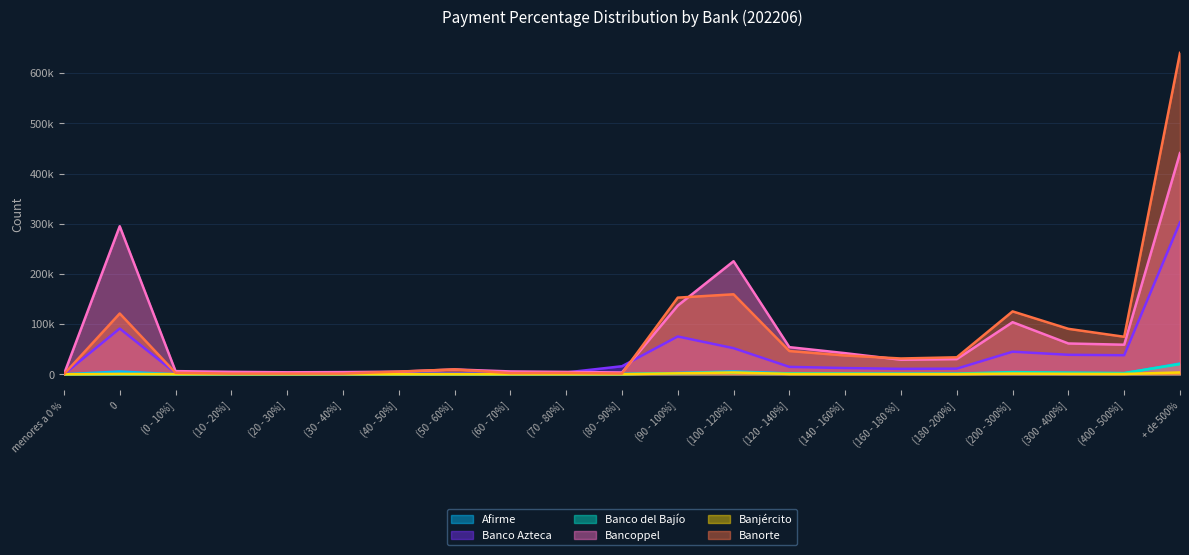

Is the value of Banco del Bajío at (0 - 10%] greater than the value of Banorte at (90 - 100%]?

No